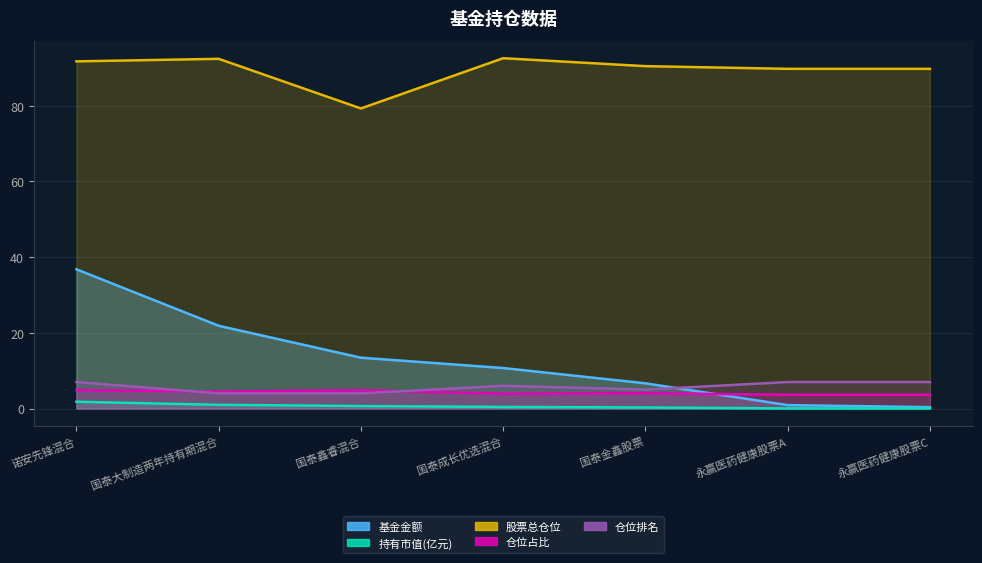

What is the label of the 3rd point from the left?

国泰鑫睿混合